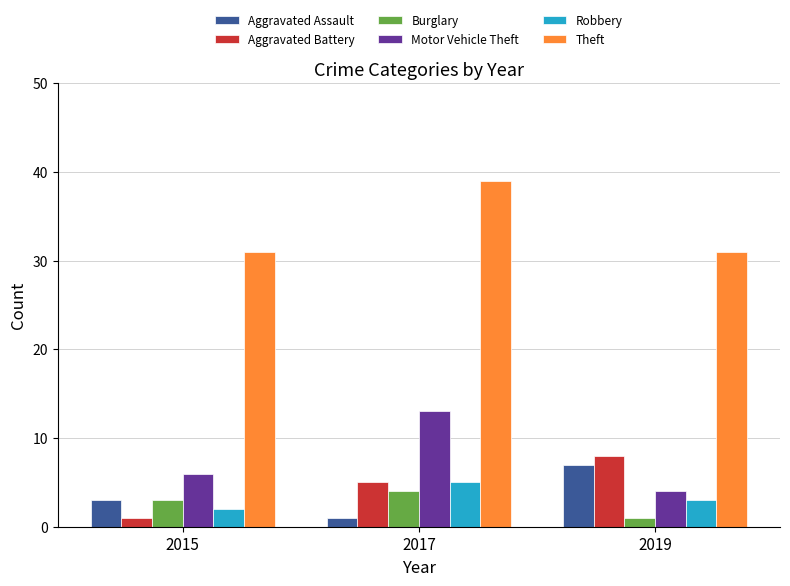

How many Theft values are between 31 and 39?

3